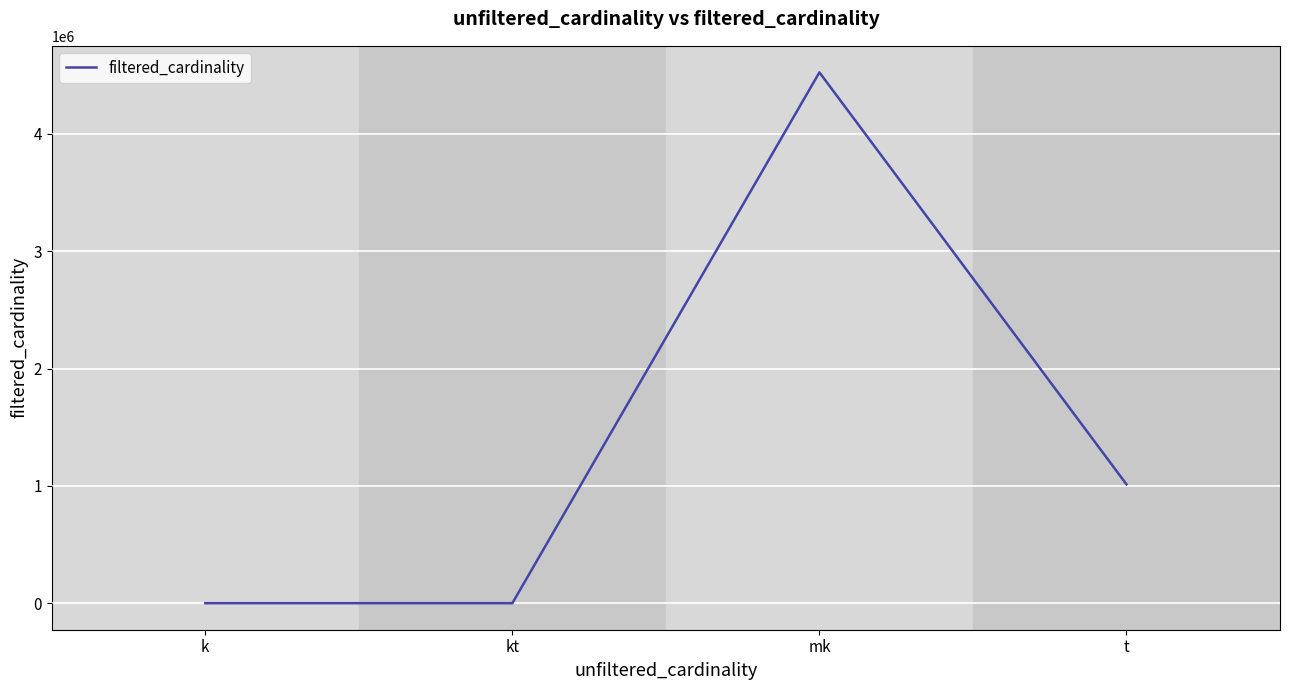

Between k and mk, which is larger?

mk